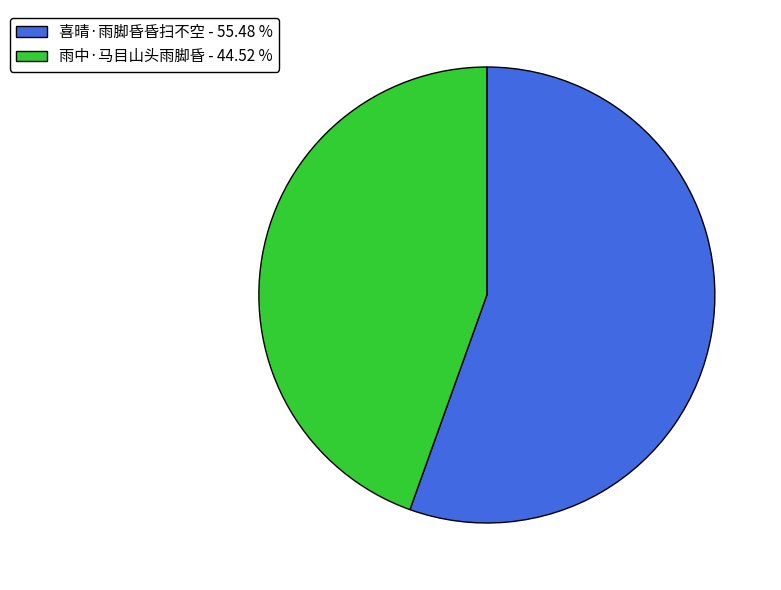

How many slices are in this pie chart?

2